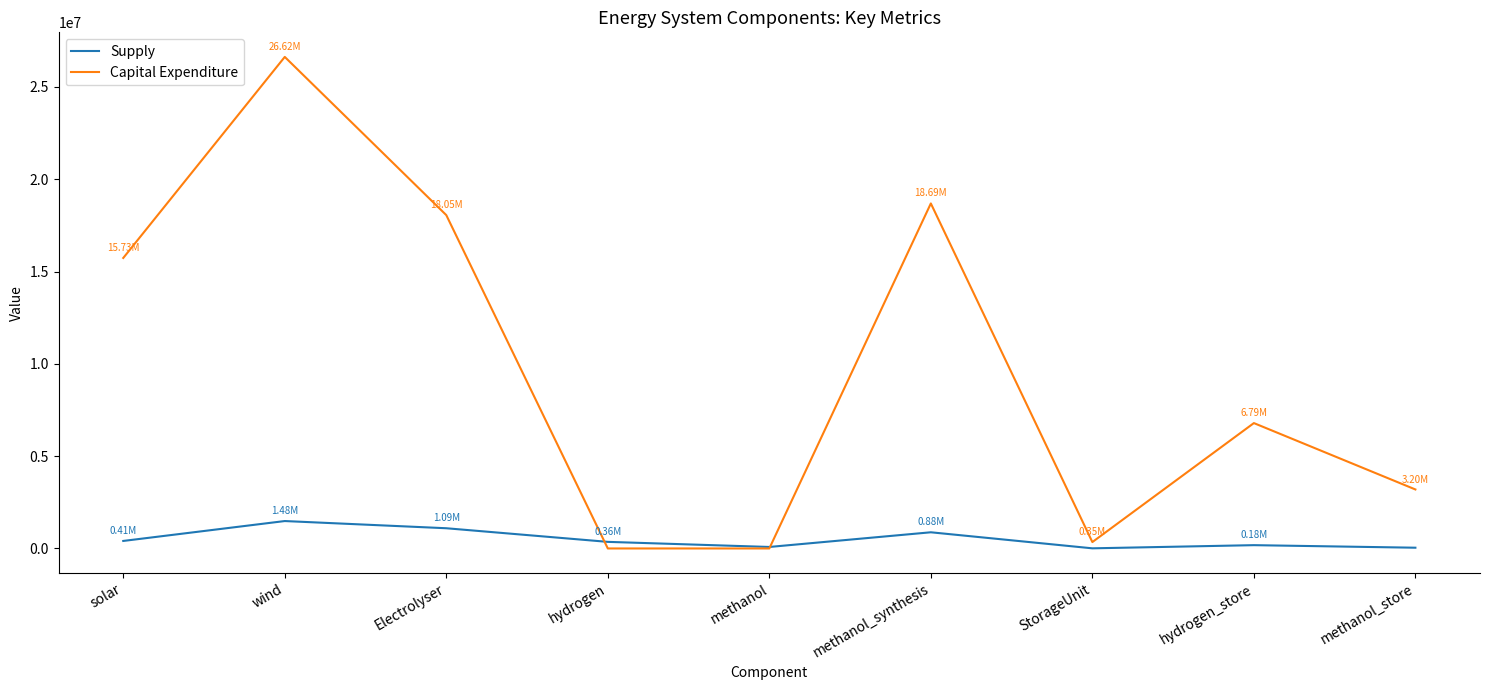

Which series has the largest range (max minus min)?

Capital Expenditure